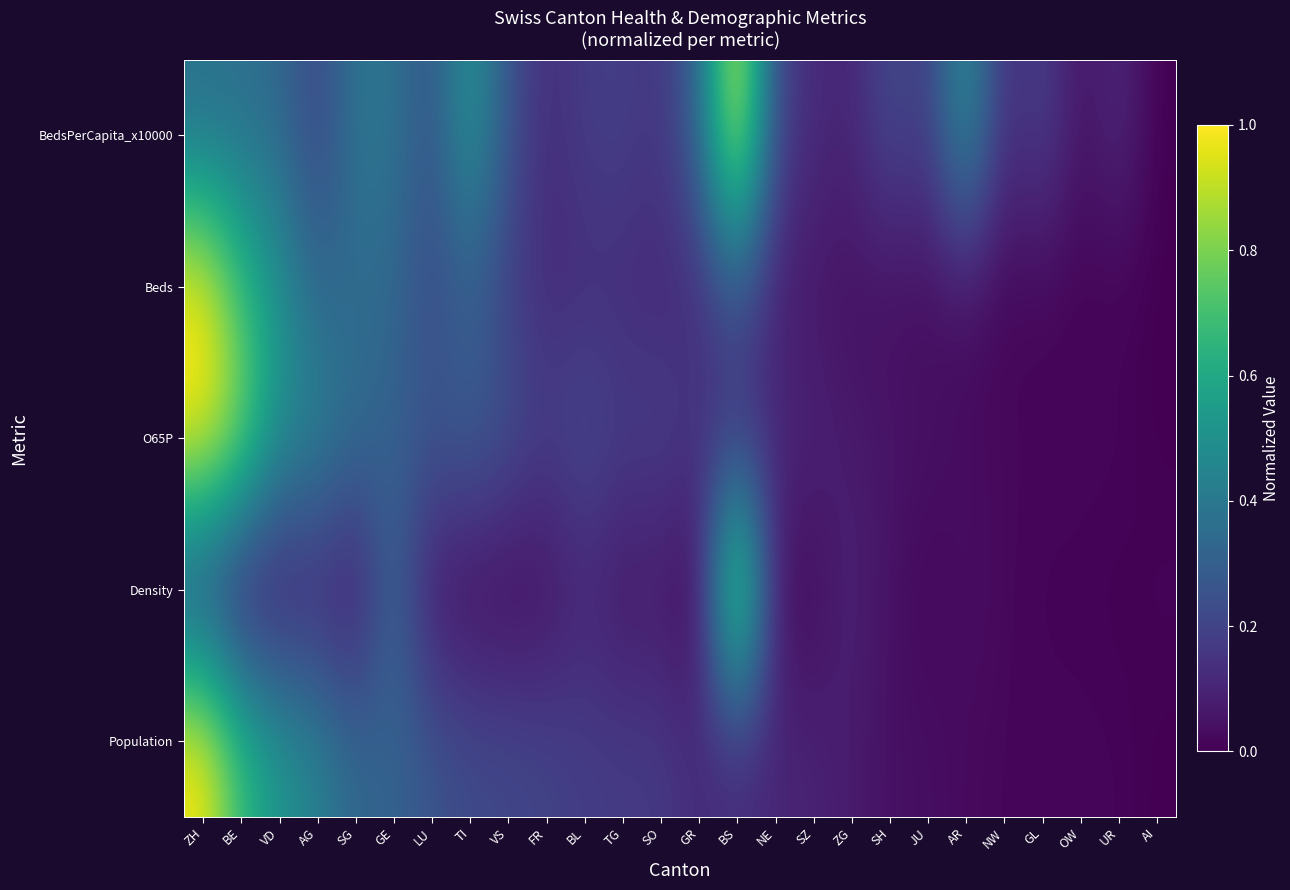

At how many categories does at least one series exceed 0?

26